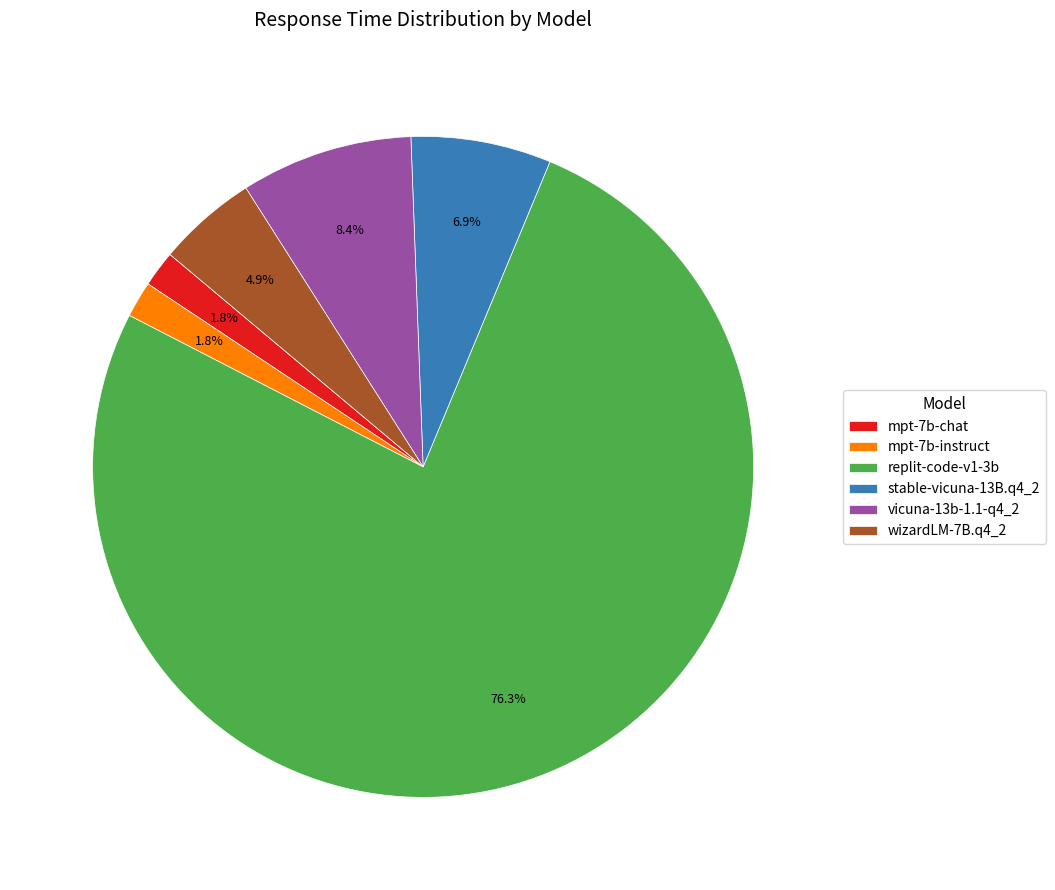

Which category has the biggest portion of the pie?

replit-code-v1-3b